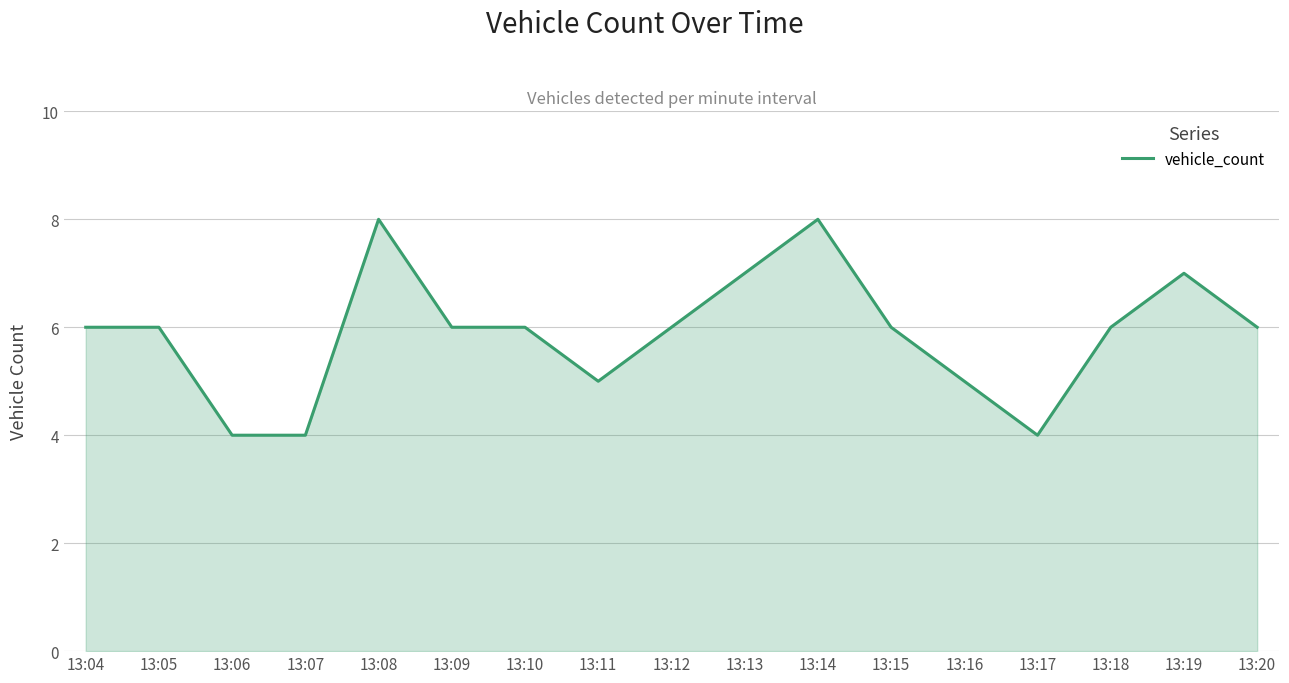

What is the difference between the maximum and minimum values?

4